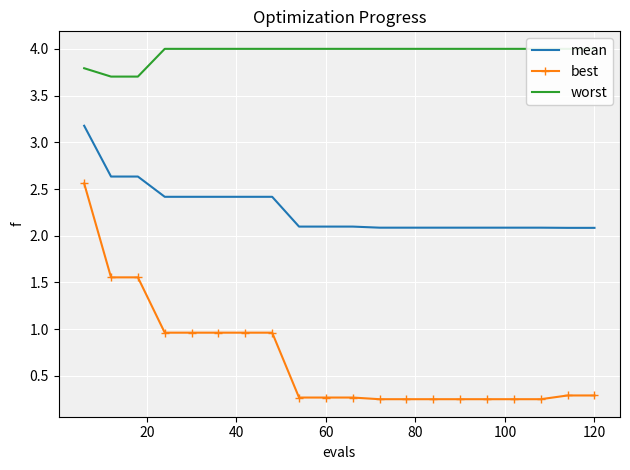

What is the difference between the maximum and minimum values in the worst series?

0.3